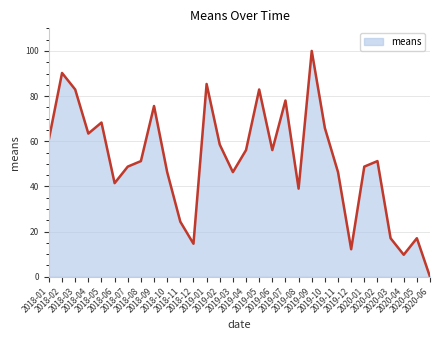

What is the greatest value displayed?

100.0